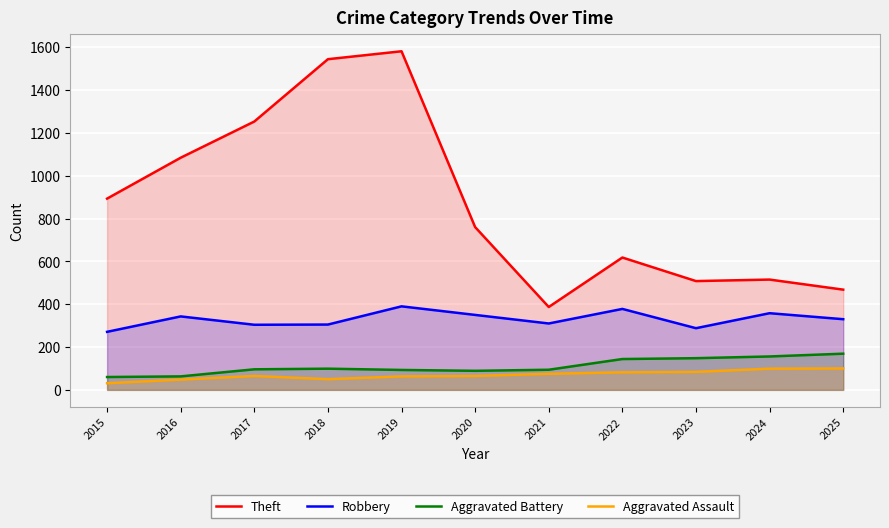

The value of Robbery at 2015 is 271. True or false?

True